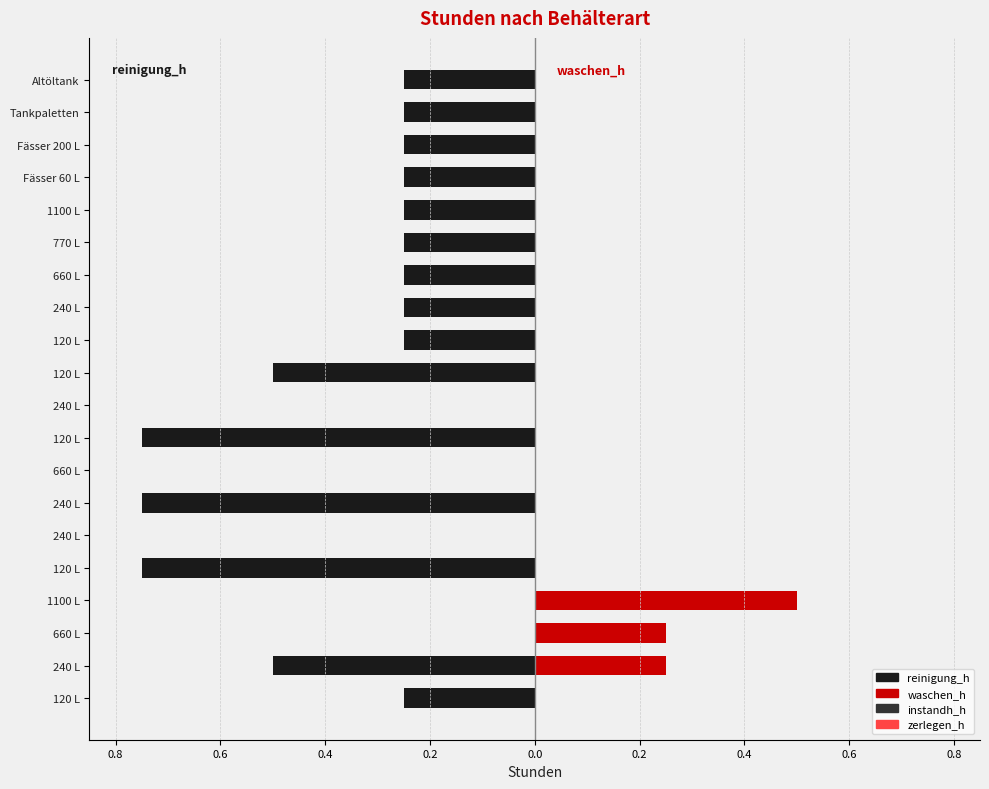

Between 240 L and Fässer 200 L, which is larger?

Fässer 200 L